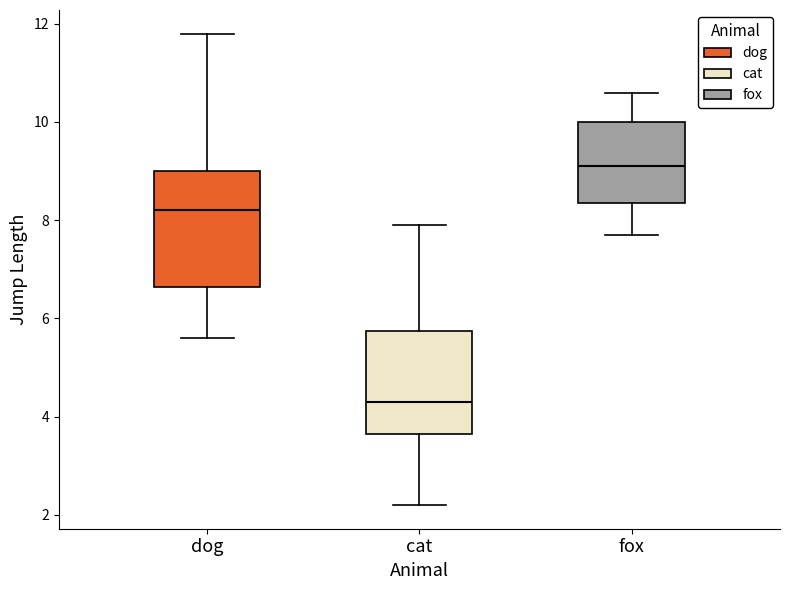

Reading left to right, transcribe this box plot: for each box, give where its median line is, the range the box spans, and where its two whiskers end, as read against the y-axis. The values are not printed on the chart, so give them approximately, as read against the axis.

dog: median 8.2, box 6.6 to 9.0, whiskers 5.6 to 11.8
cat: median 4.4, box 3.6 to 5.8, whiskers 2.2 to 8.0
fox: median 9.2, box 8.4 to 10.0, whiskers 7.8 to 10.6